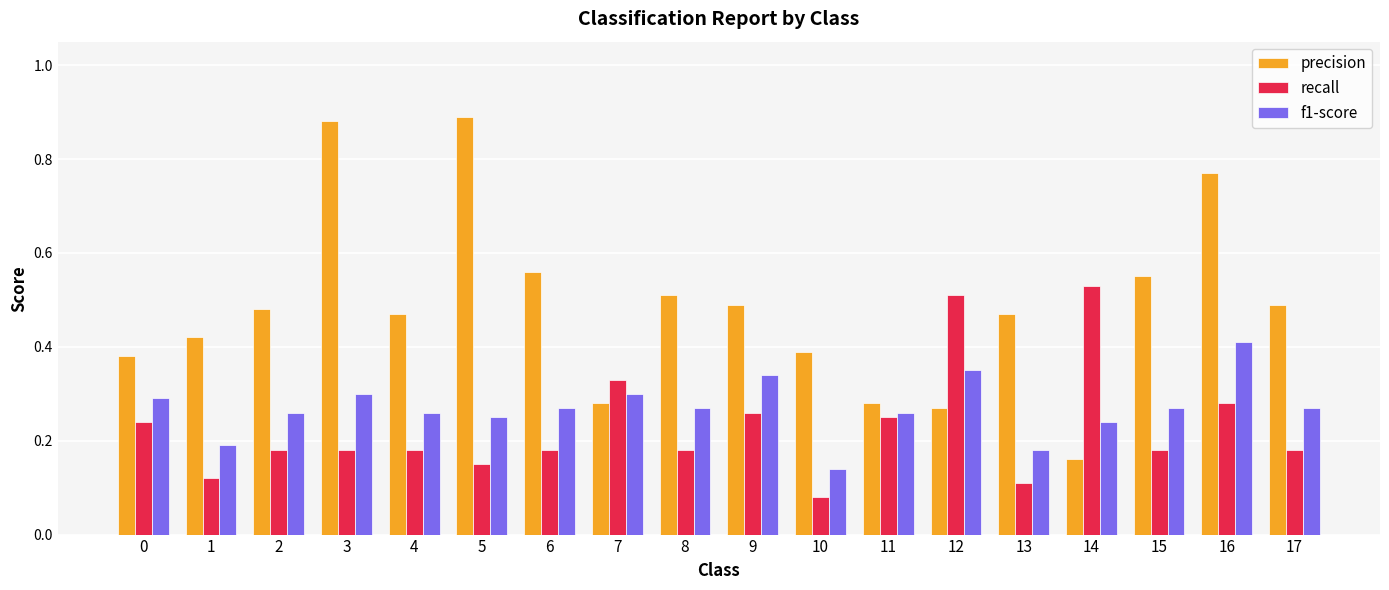

The value of f1-score at 14 is 0.2. True or false?

True